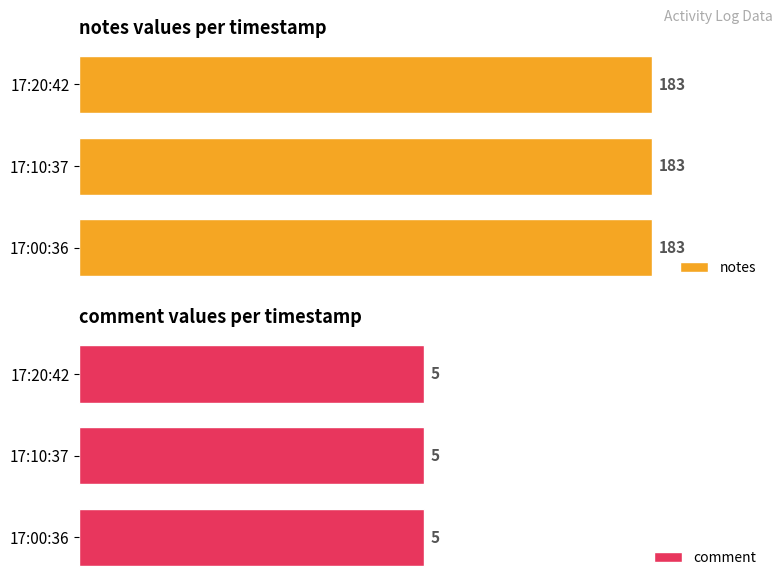

Which series has the largest total across all categories?

notes